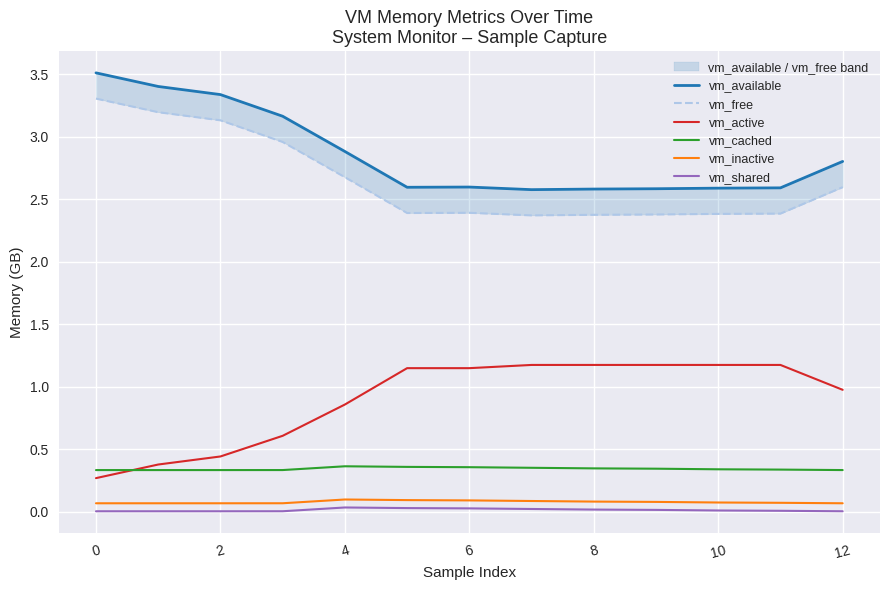

Does the chart display data point markers on the line(s)?

No